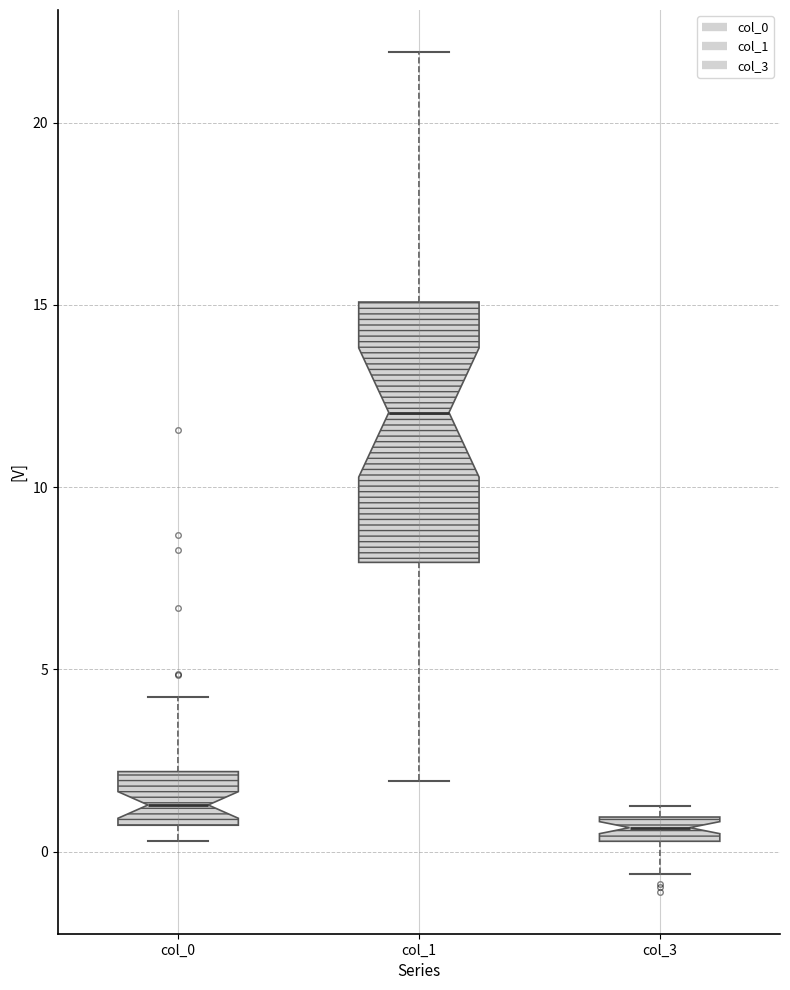

Which box has the lowest median line?

col_3